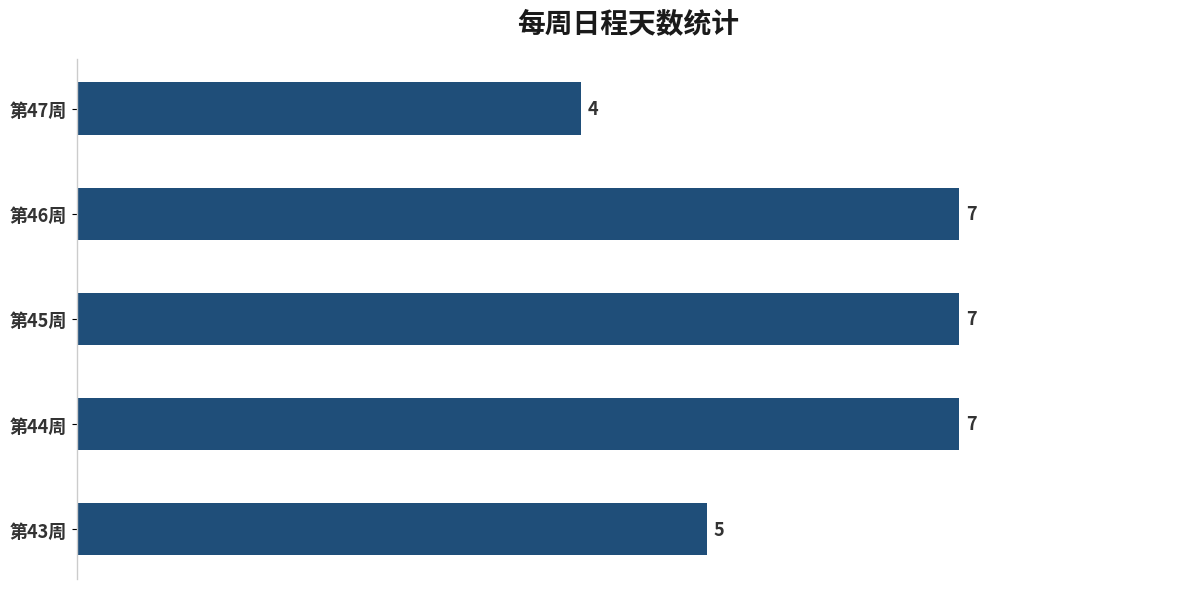

Reading top to bottom, list all the values displayed in this chart.

第47周=4	第46周=7	第45周=7	第44周=7	第43周=5